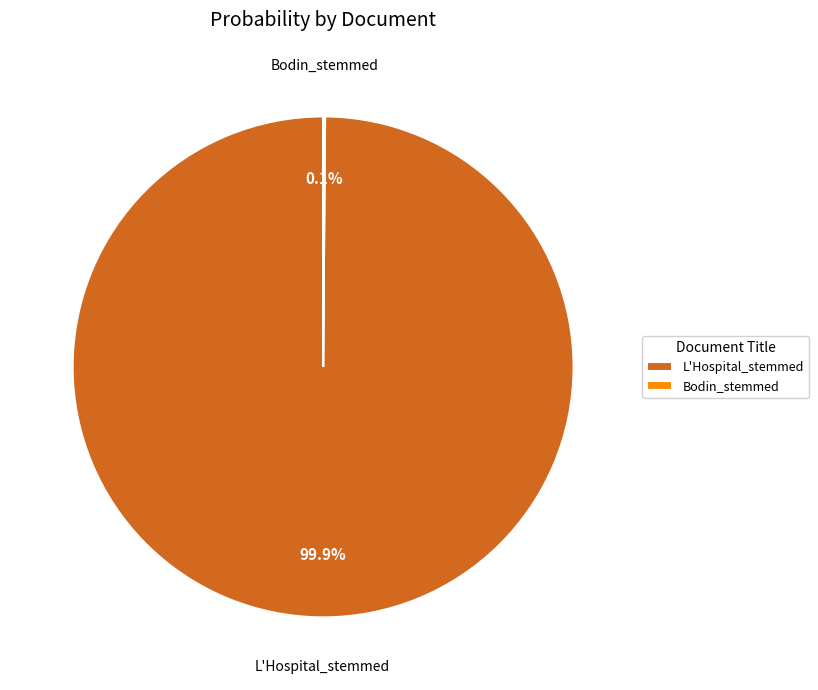

What percentage is NOT represented by L'Hospital_stemmed?

0.1%